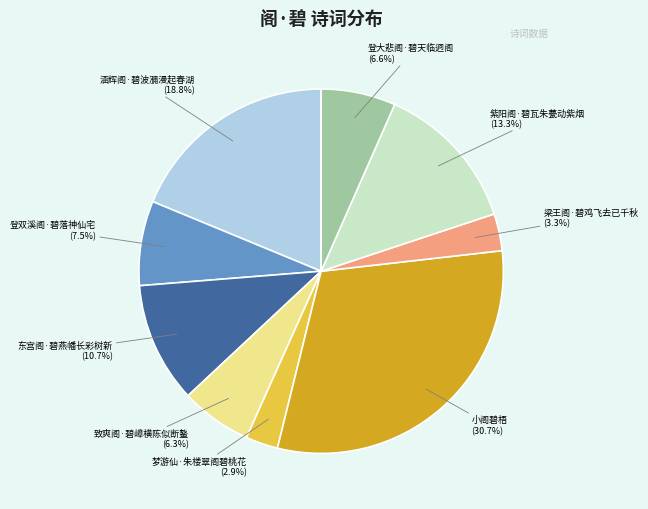

Is the sum of 梁王阁·碧鸡飞去已千秋 and 梦游仙·朱楼翠阁碧桃花 greater than half?

No